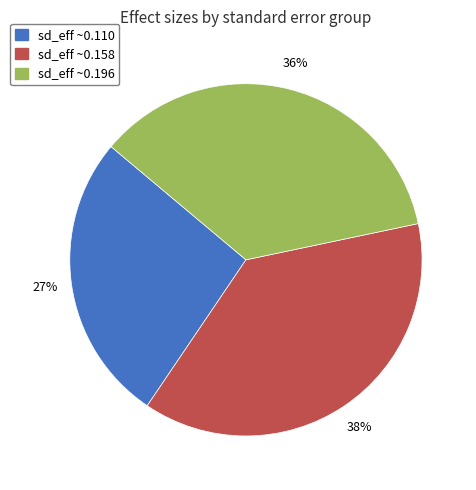

Is there a majority slice in this chart?

No